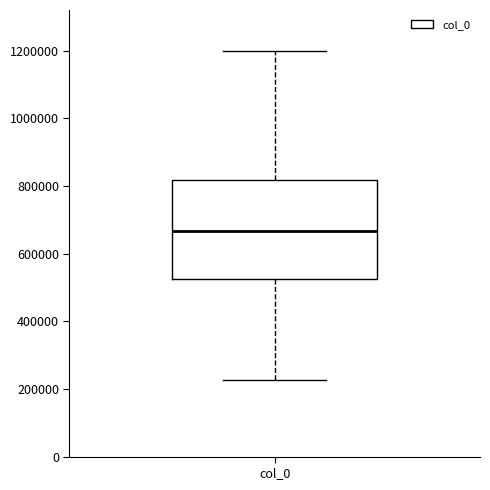

Transcribe this box plot: give where the median line is, the range the box spans, and where the two whiskers end, as read against the y-axis. The values are not printed on the chart, so give them approximately, as read against the axis.

median 660000, box 520000 to 820000, whiskers 220000 to 1200000